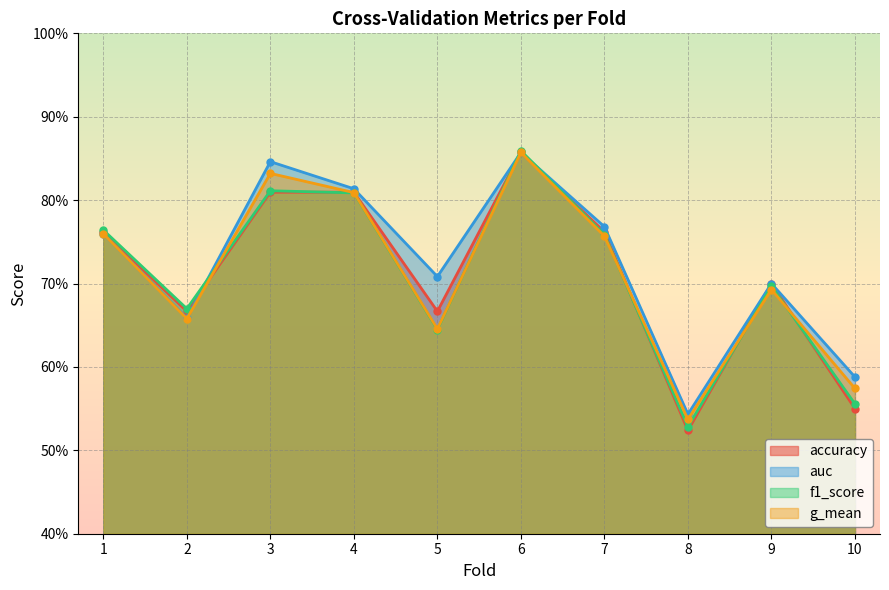

At how many categories does at least one series exceed 0?

10